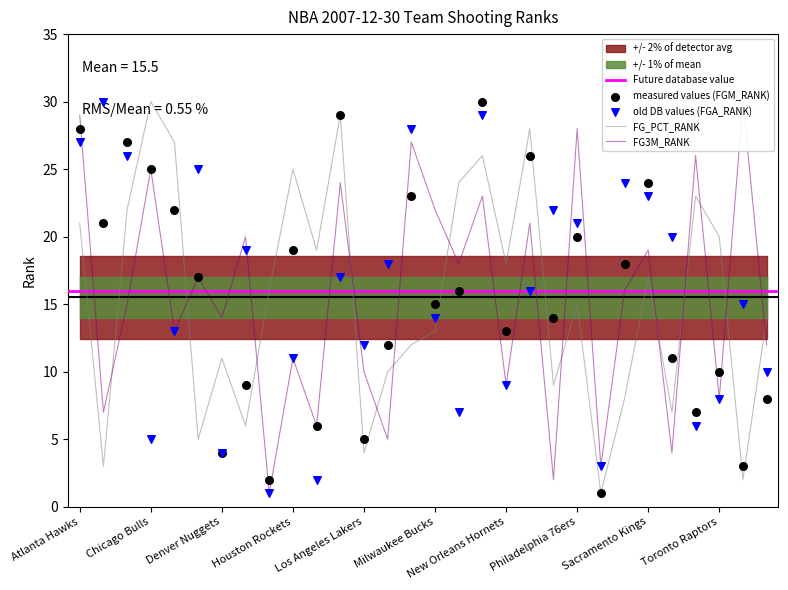

At which category is the sum across all series the highest?

New Jersey Nets